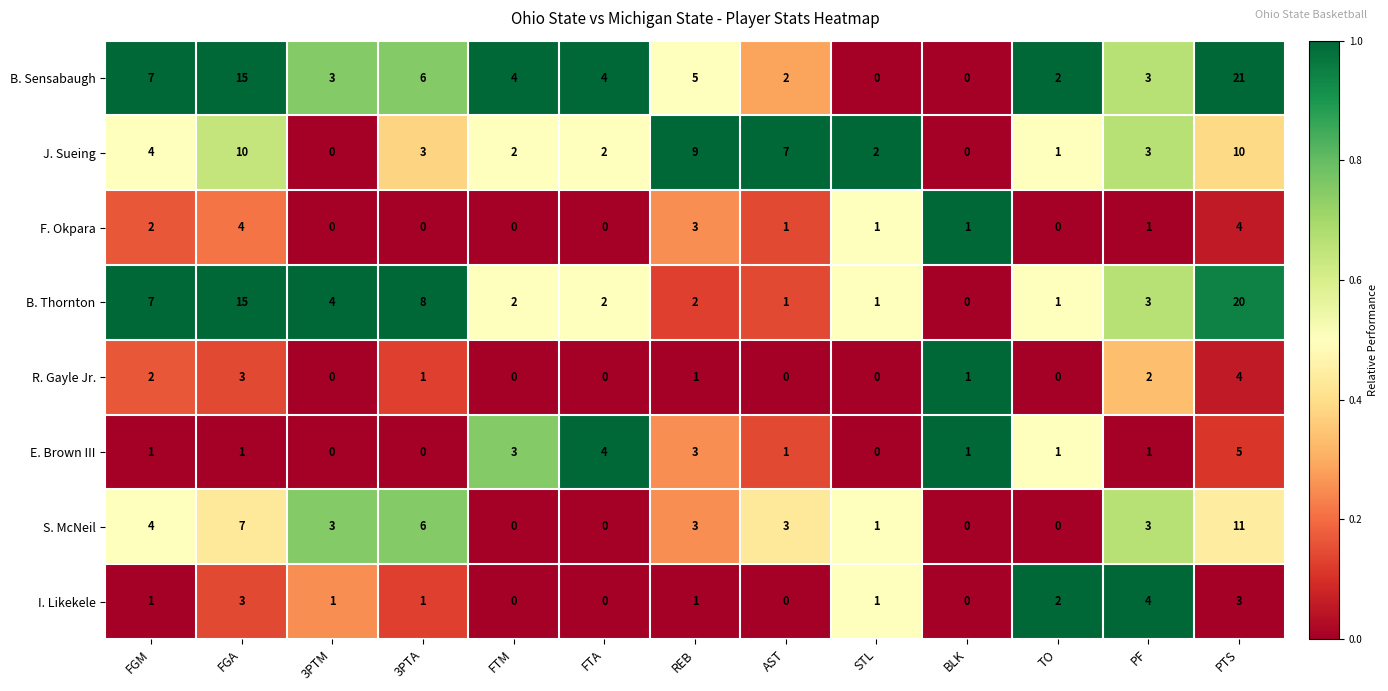

What is the sum of all B. Thornton values?

66